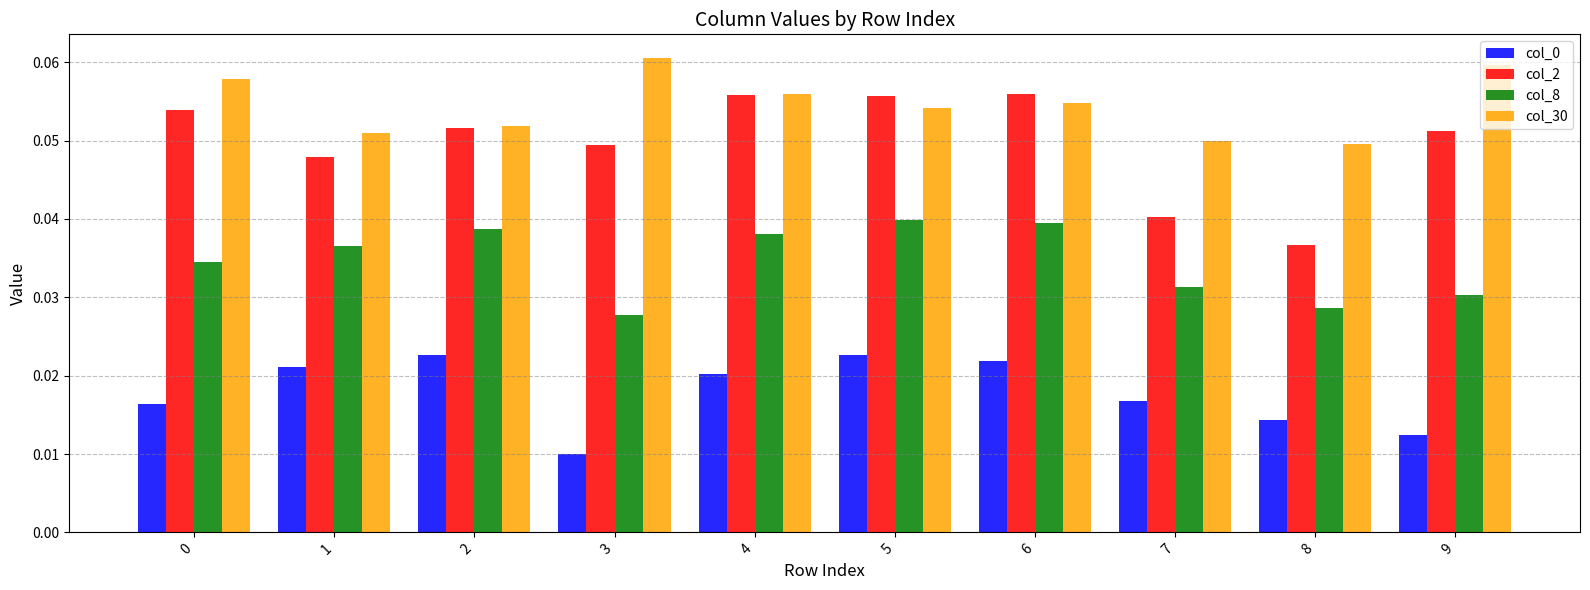

How many col_2 values are between 0 and 1?

10